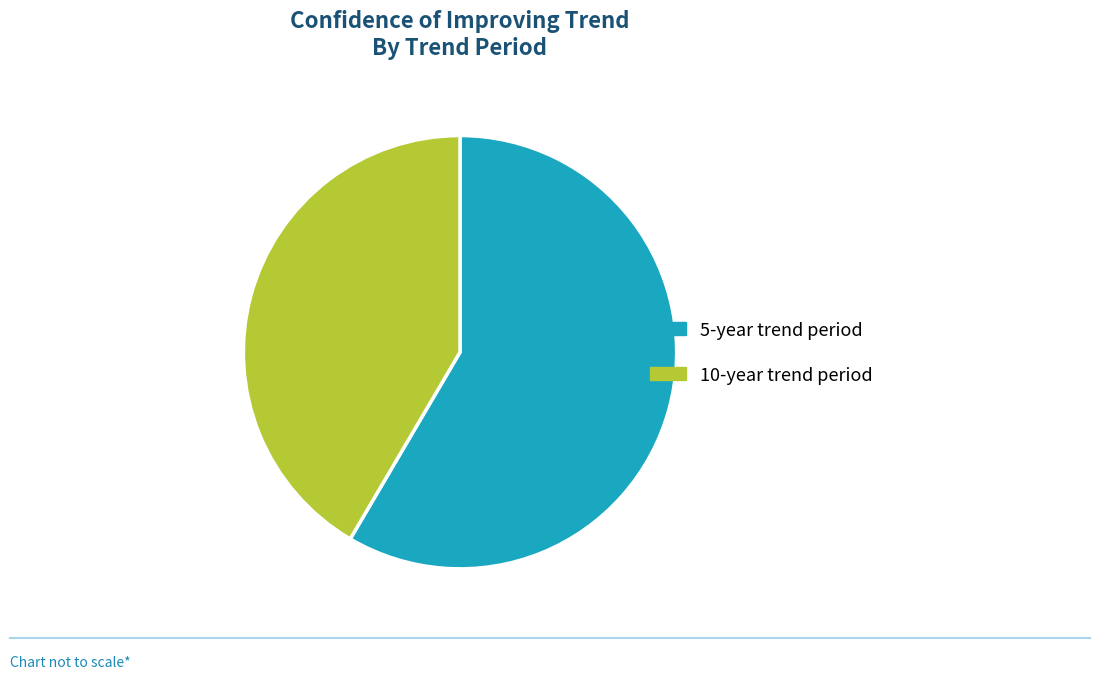

Is it true that 5-year trend period is 49% of the pie?

False